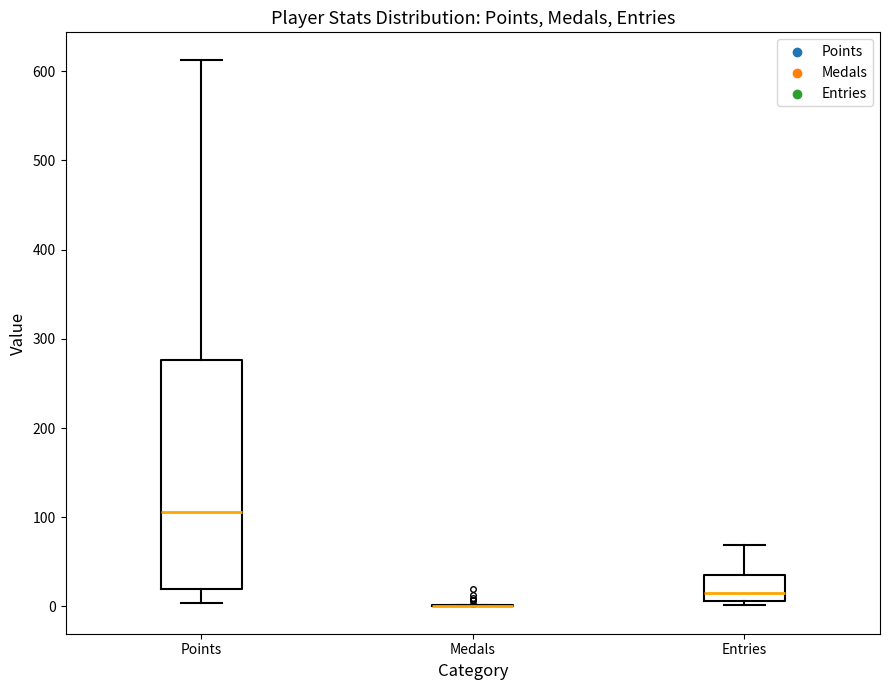

Comparing the boxes themselves (not the whiskers), which one is the tallest?

Points